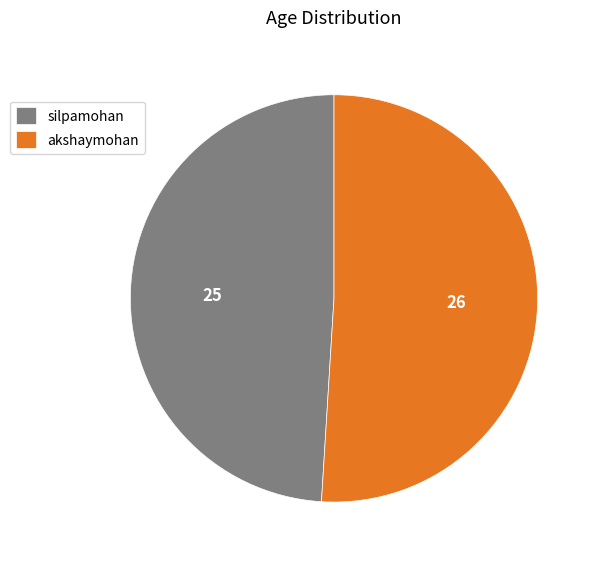

What is the ratio of the value at akshaymohan to the value at silpamohan?

1.0